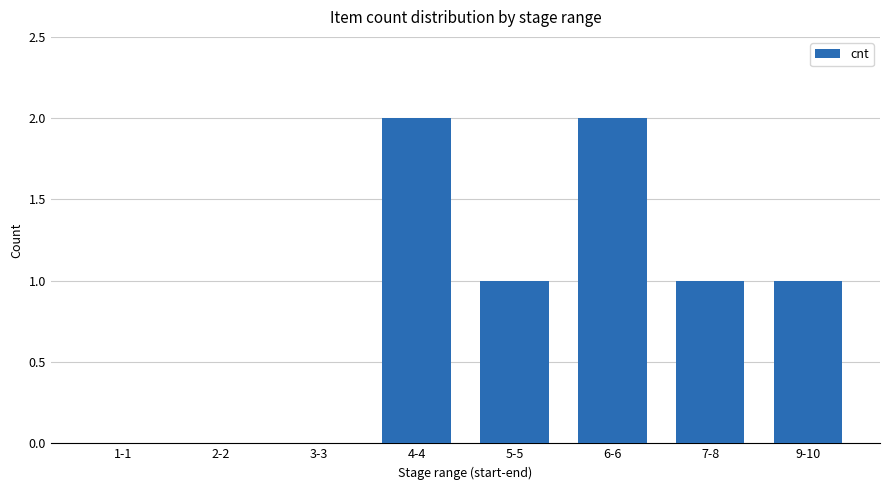

What is the sum of the values at 9-10 and 2-2?

1